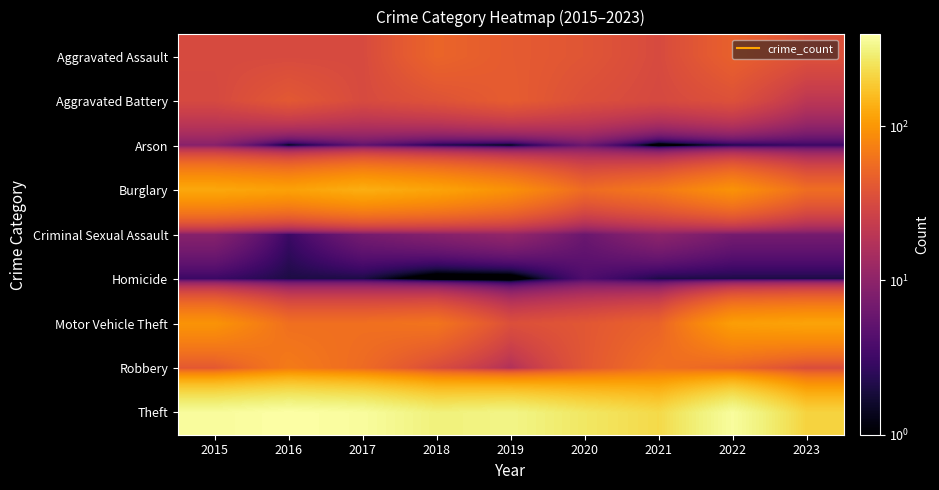

Which series changed the most between 2015 and 2023?

Theft